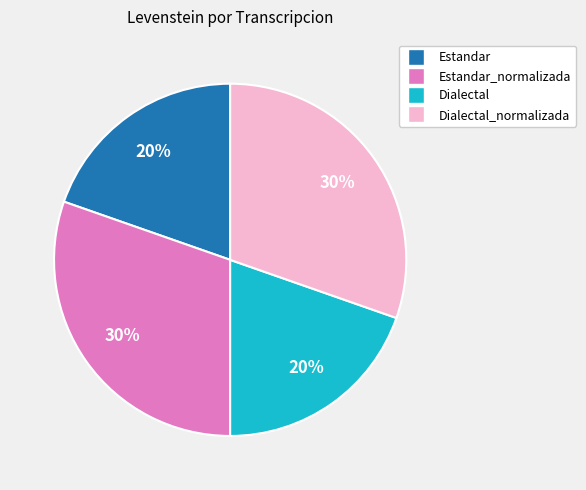

Count the number of slices in the pie.

4